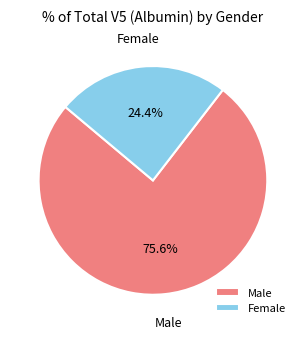

To the nearest percent, what is the difference between the Male and Female slice percentages?

51%